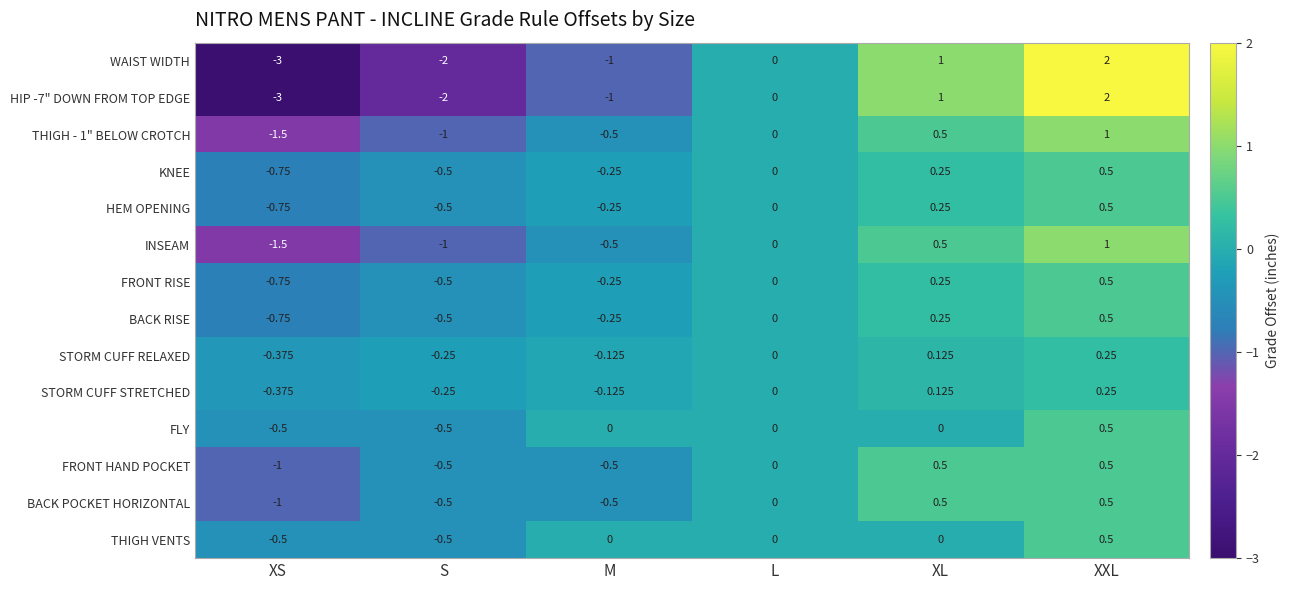

At XS, list the series in order from smallest to largest.

WAIST WIDTH, HIP -7" DOWN FROM TOP EDGE, THIGH - 1" BELOW CROTCH, INSEAM, FRONT HAND POCKET, BACK POCKET HORIZONTAL, KNEE, HEM OPENING, FRONT RISE, BACK RISE, FLY, THIGH VENTS, STORM CUFF RELAXED, STORM CUFF STRETCHED